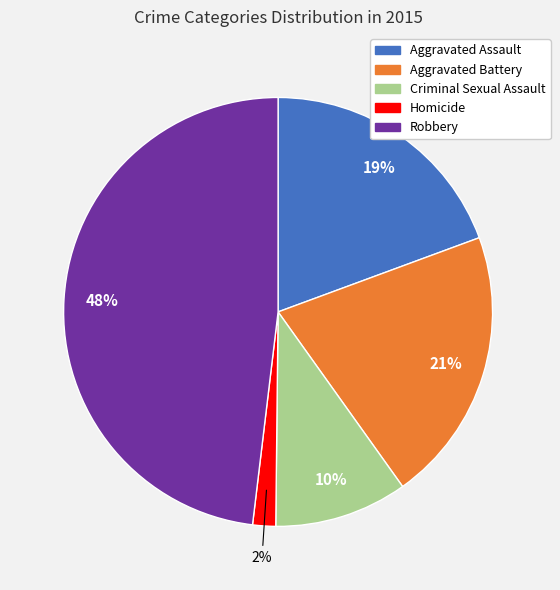

Is there a majority slice in this chart?

No